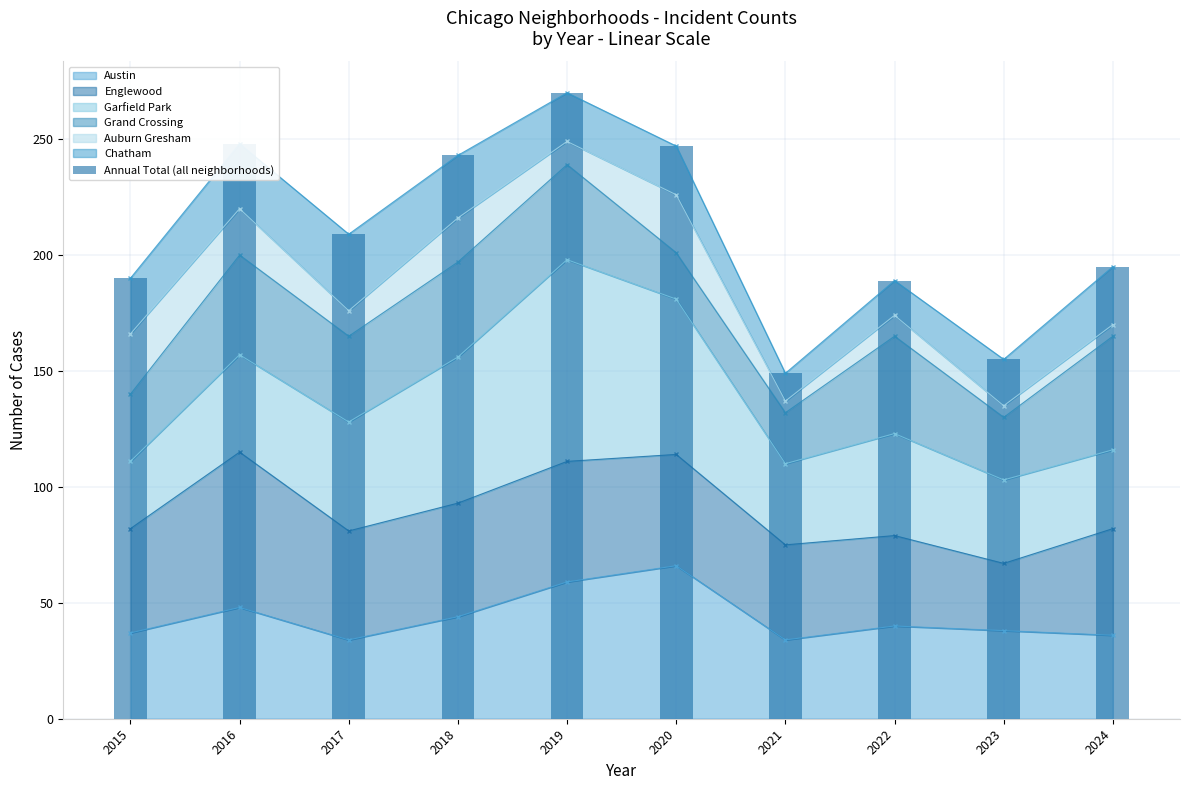

Between 2020 and 2015, which is larger?

2020